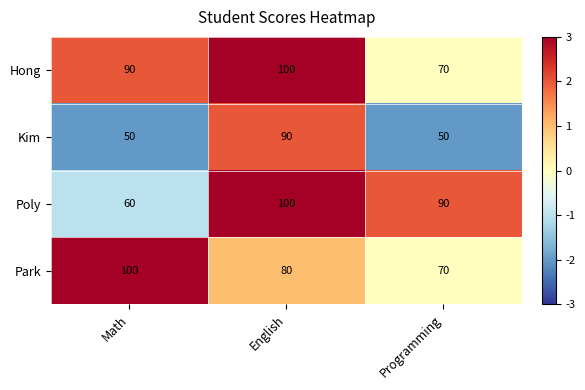

At which label is Hong closest to 85?

Math